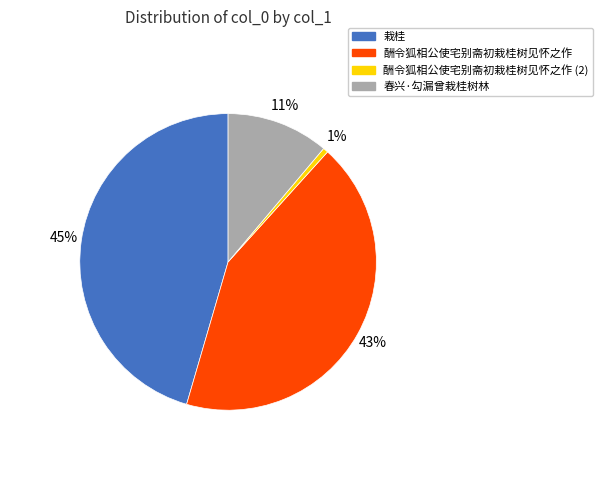

To the nearest percent, what is the average slice percentage?

25%